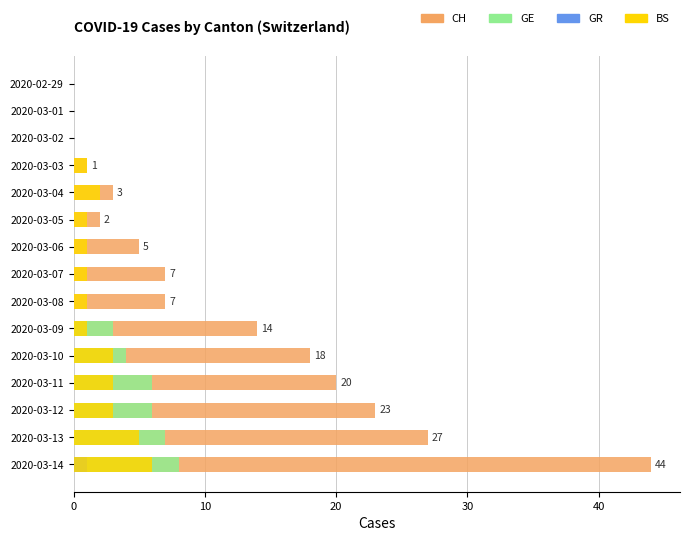

True or false: CH has a value of 7 at 2020-03-08.

True